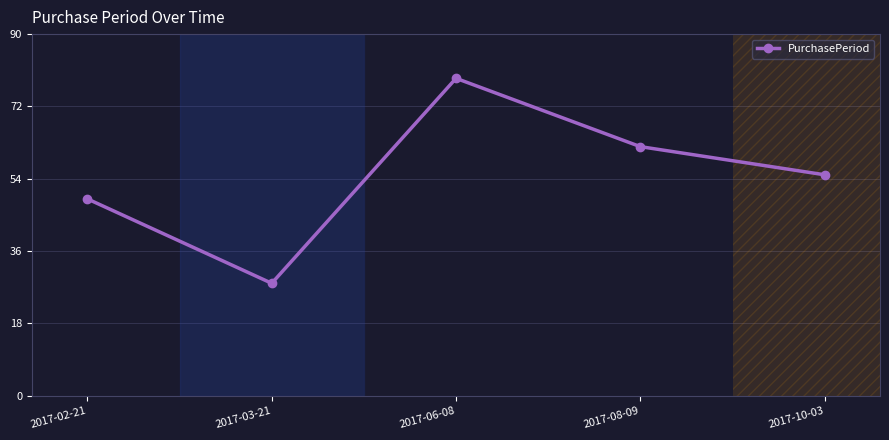

Approximately how many times larger is the value at 2017-10-03 compared to 2017-08-09?

0.9